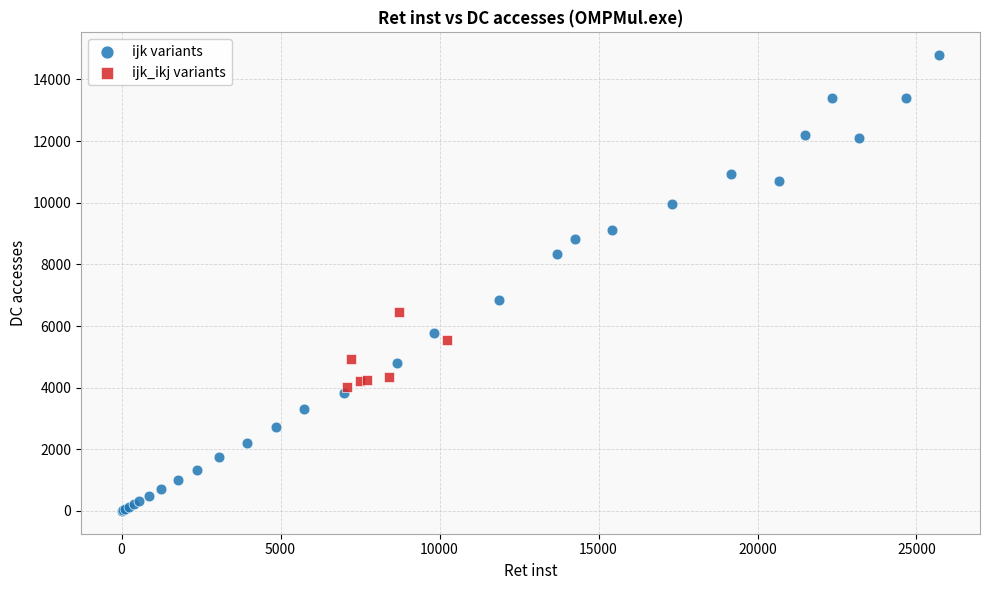

Which series has the largest Y range (max minus min)?

ijk variants